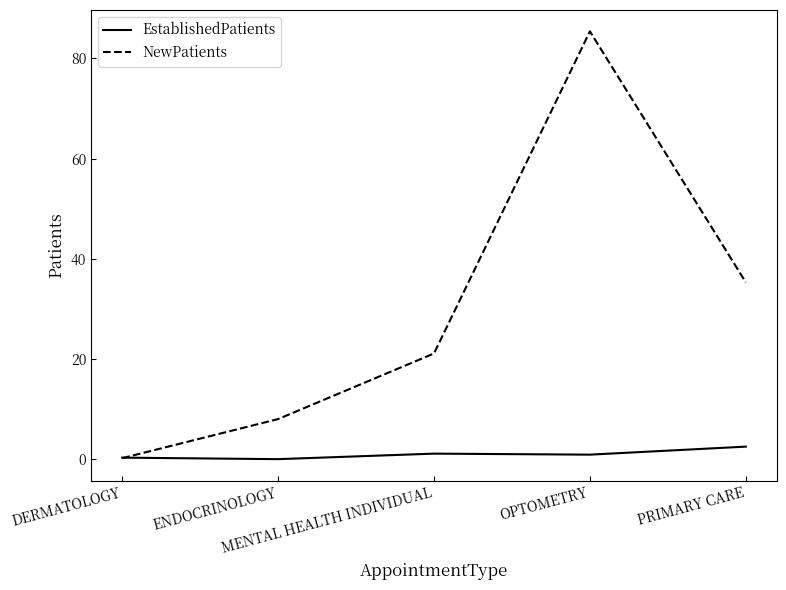

What is the maximum value shown in the chart?

85.4